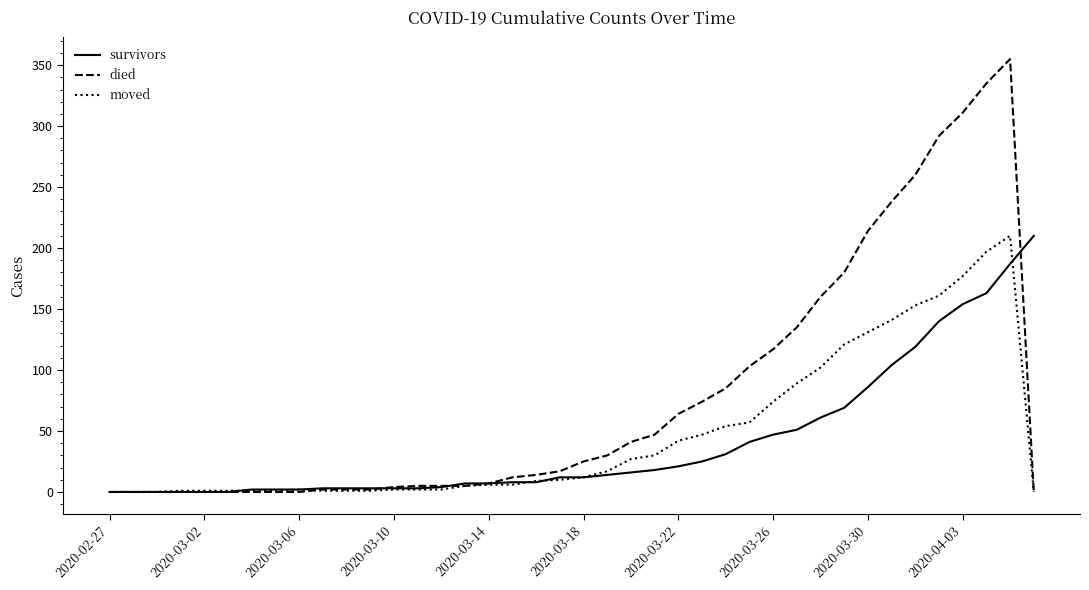

What is the sum of all died values?

3141